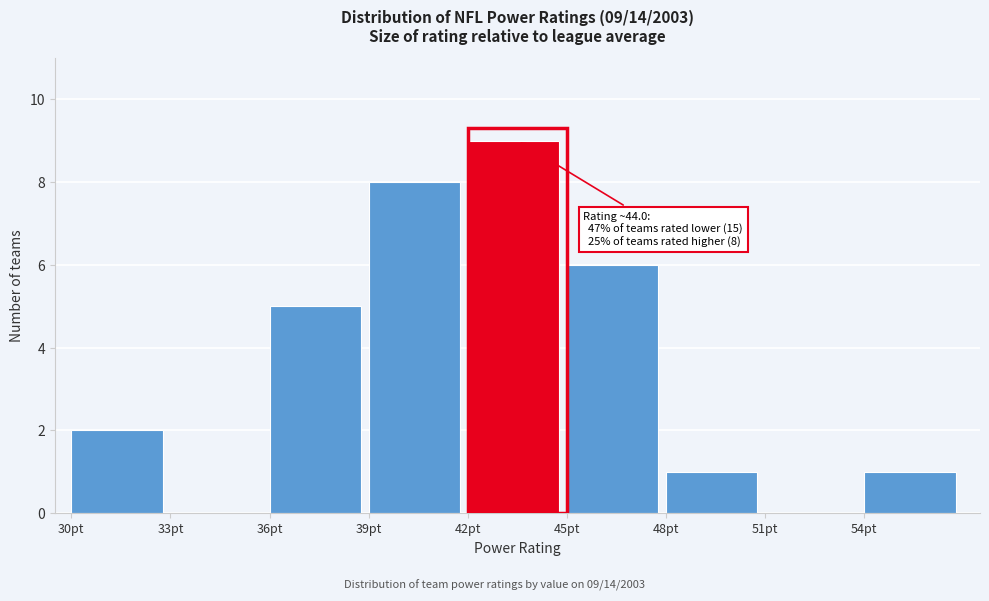

Which range on the x-axis has the tallest bar?

42 to 45